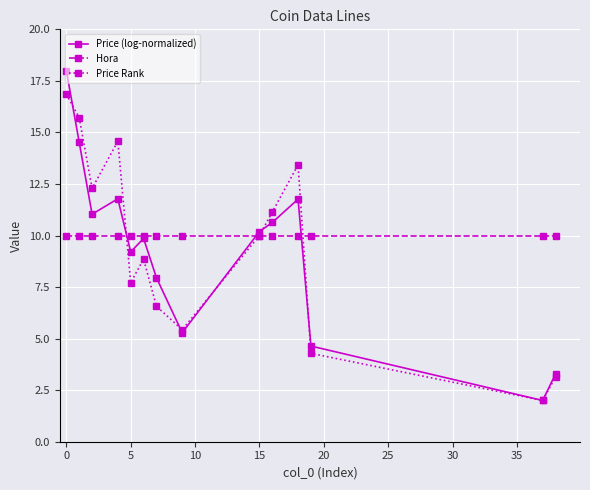

At how many categories does at least one series exceed 14?

3